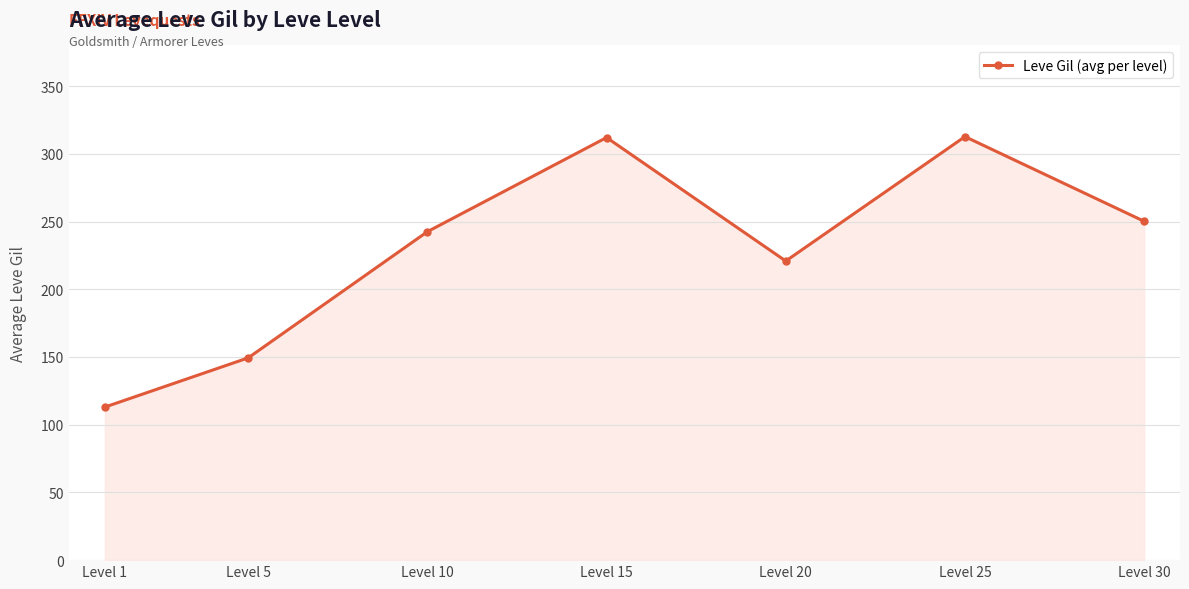

Where is the data nearest to the value 212?

Level 20